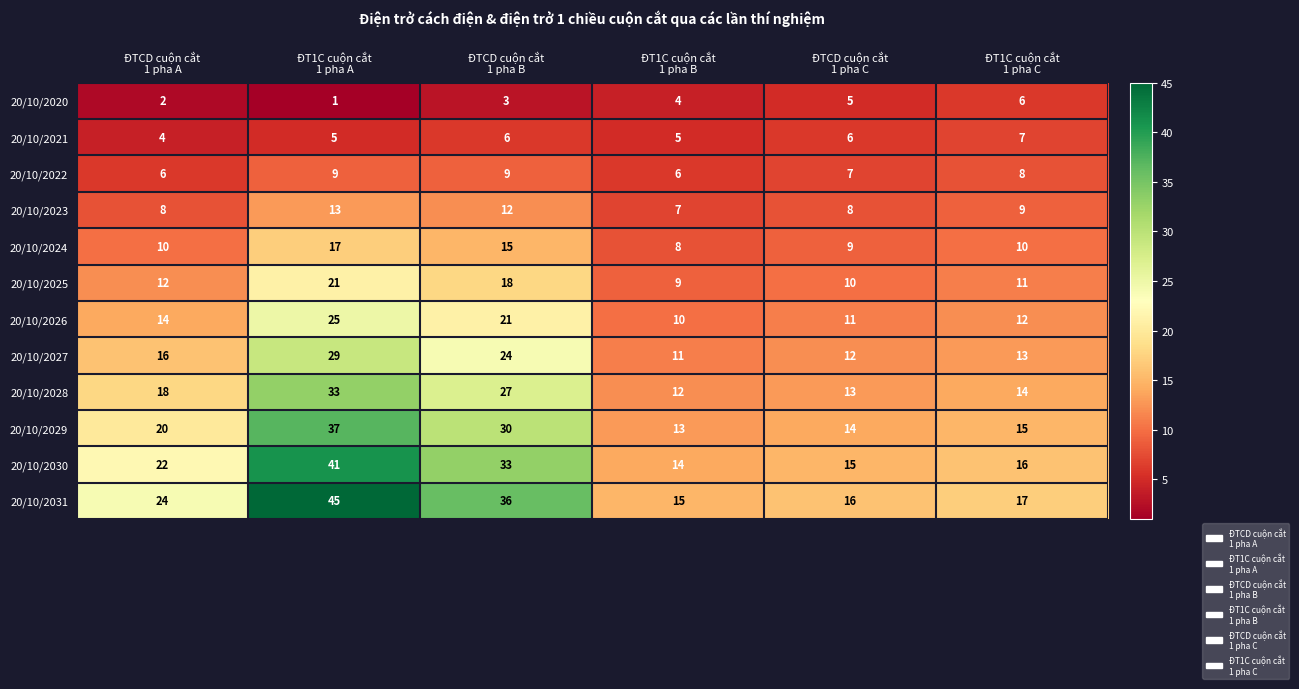

Which series has the largest total across all categories?

20/10/2031